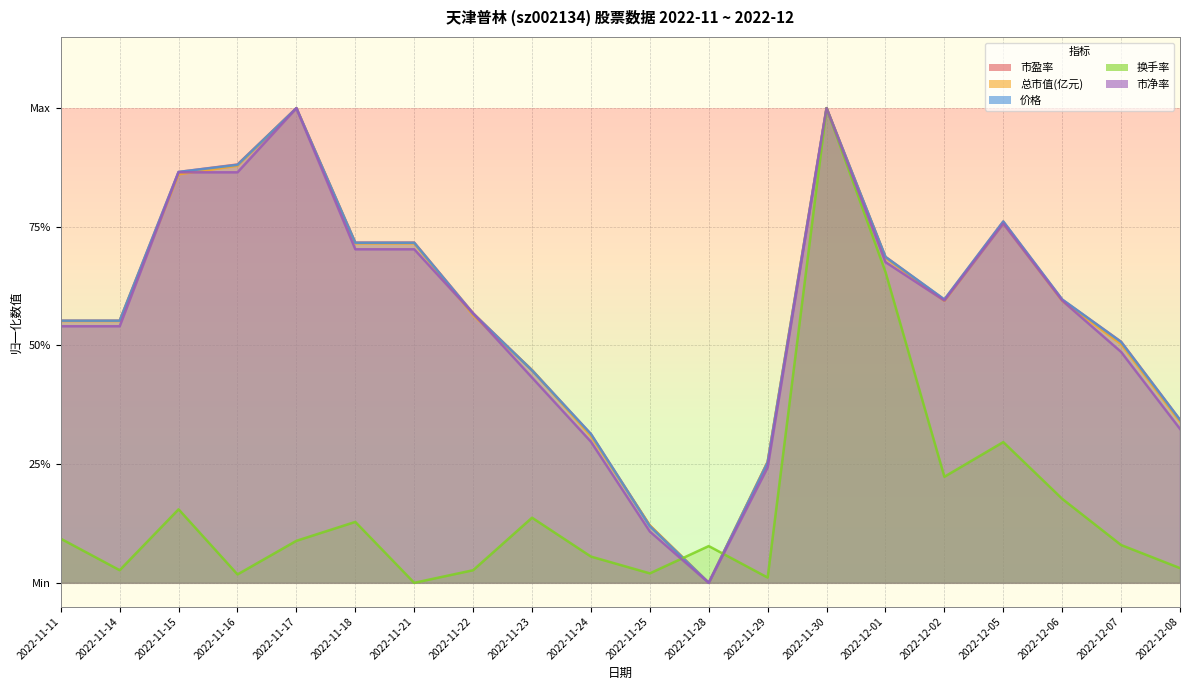

True or false: 市盈率 has a value of -0.6 at 2022-11-28.

False